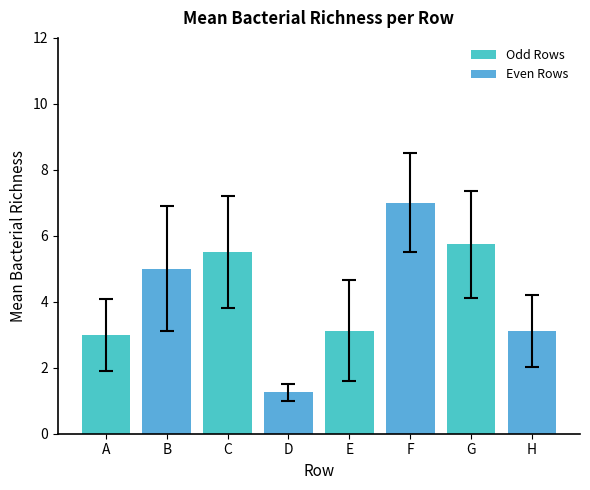

Approximately how many times larger is the value at A compared to H?

1.0